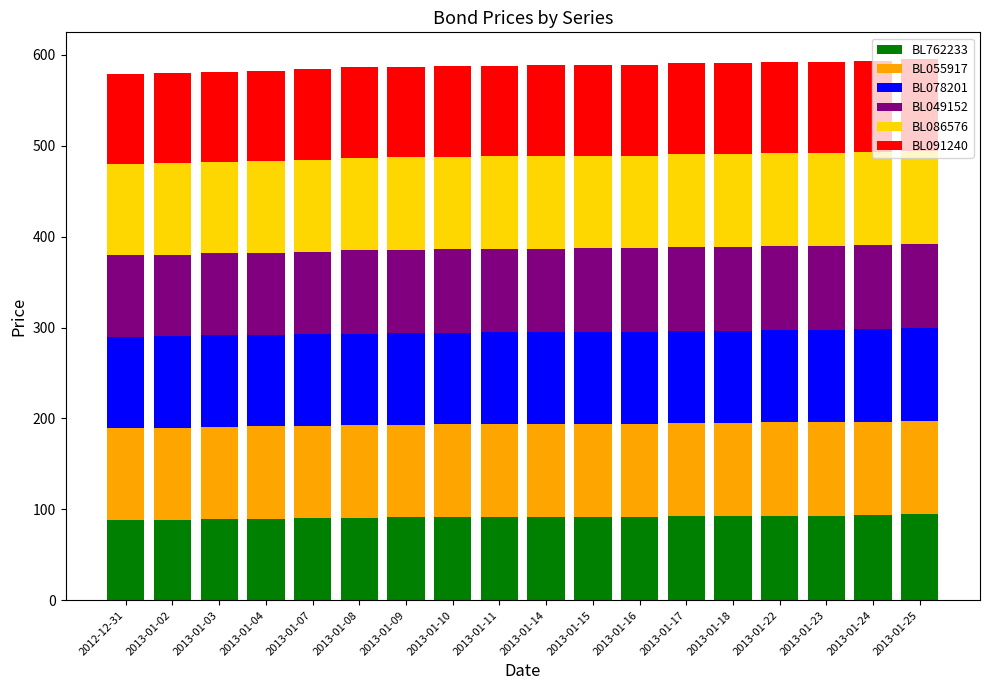

What is the maximum value for BL762233?

94.4